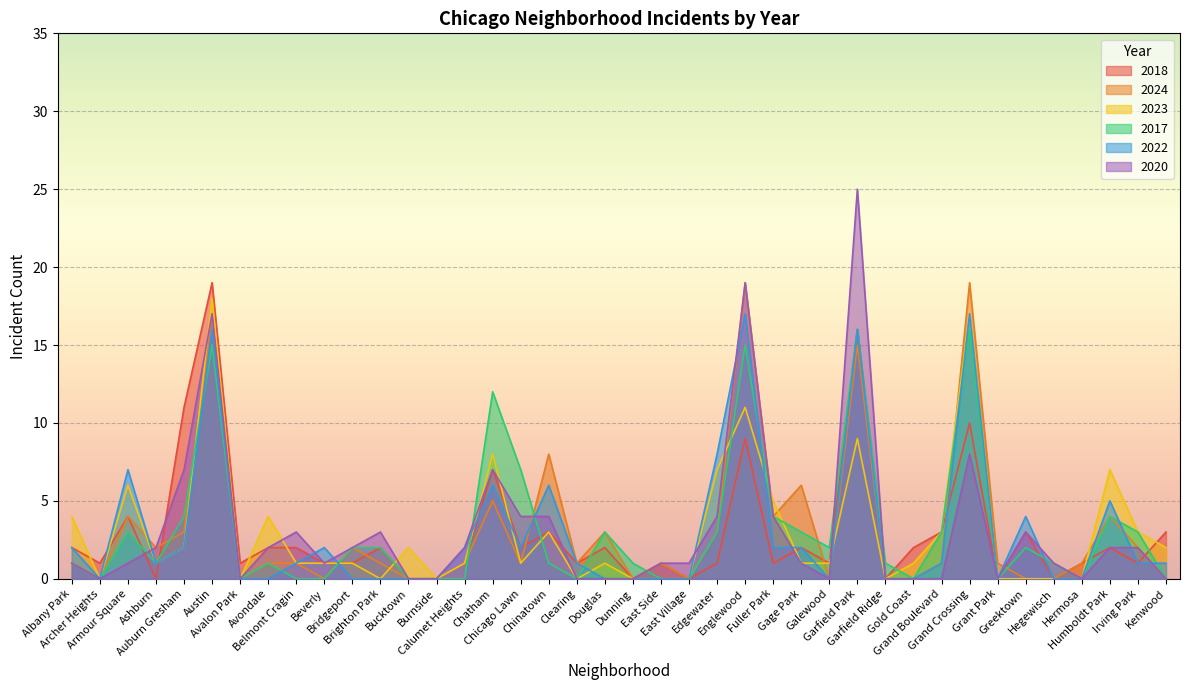

What is the label of the 16th point from the right?

Englewood